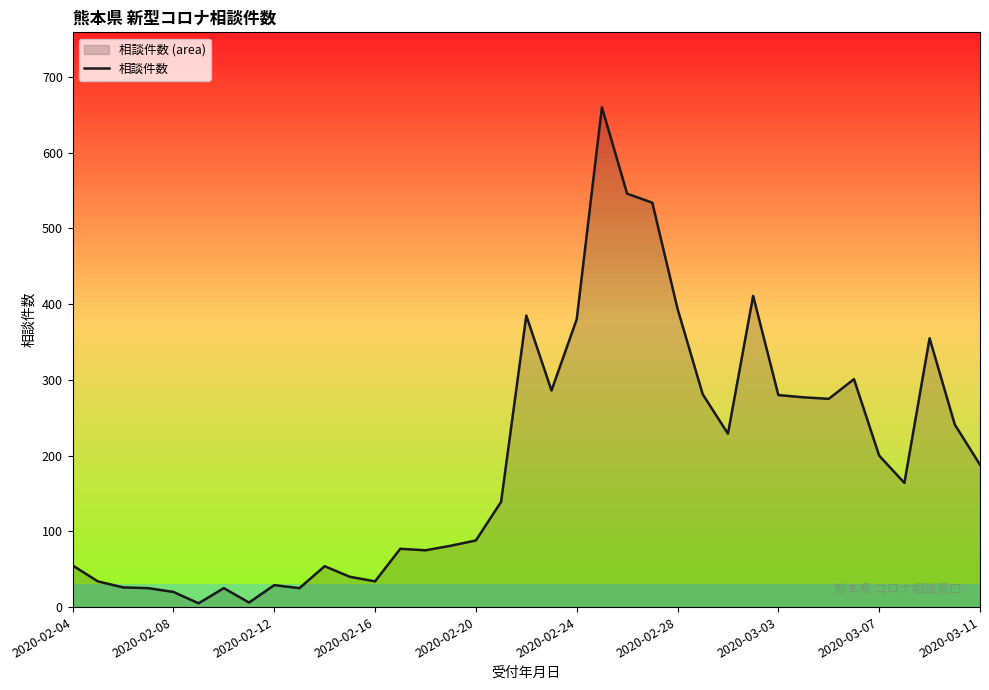

True or false: there are more than 2 points higher than both neighbors.

True